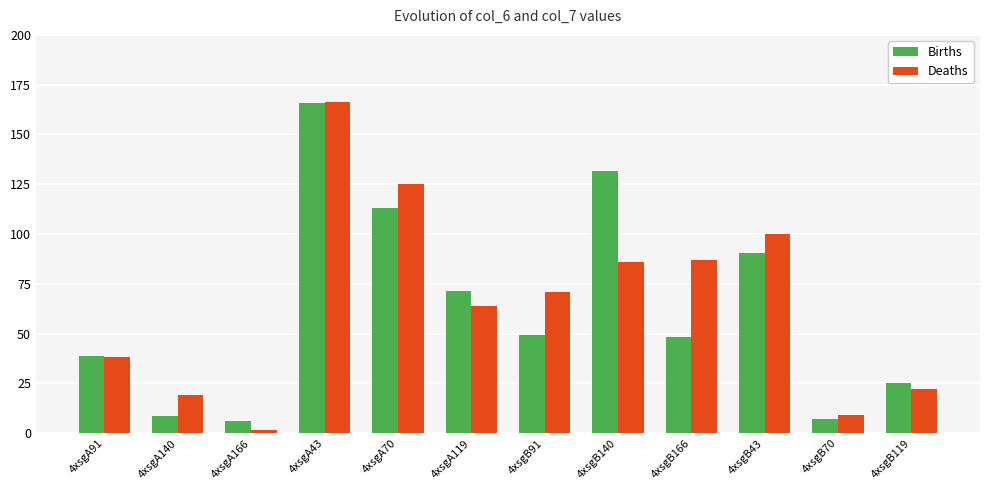

At 4xsgA119, list the series in order from smallest to largest.

Deaths, Births